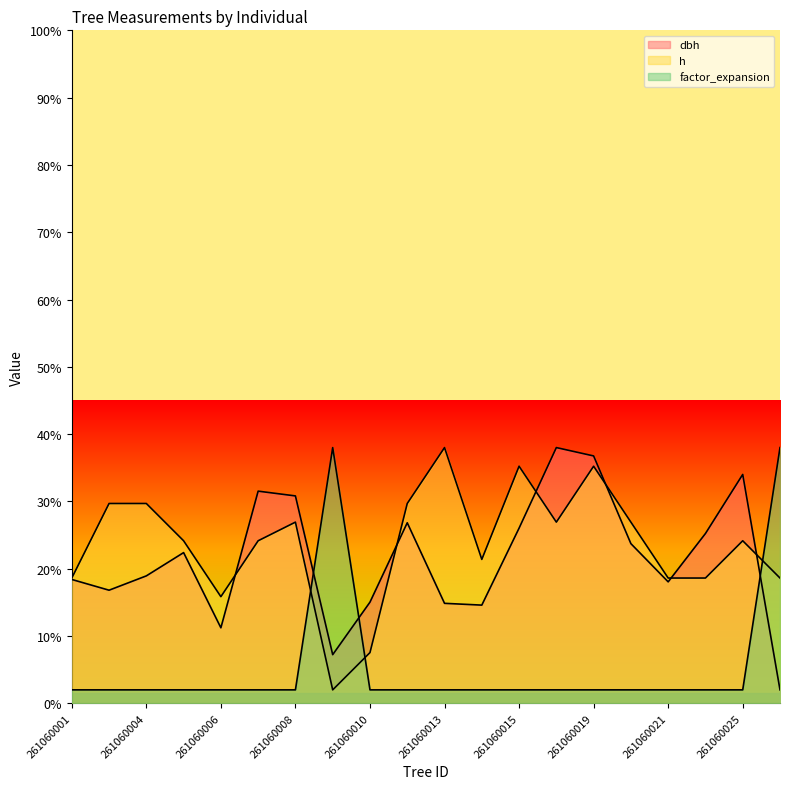

Reading right to left, list all the values displayed in this chart.

dbh: 2.0	34.0	25.2	18.0	23.7	36.8	38.0	26.0	14.6	14.9	26.8	15.0	7.2	30.8	31.5	11.2	22.4	18.9	16.8	18.4
h: 18.6	24.2	18.6	18.6	26.9	35.2	26.9	35.2	21.4	38.0	29.7	7.5	2.0	26.9	24.2	15.8	24.2	29.7	29.7	18.6
factor_expansion: 38.0	2.0	2.0	2.0	2.0	2.0	2.0	2.0	2.0	2.0	2.0	2.0	38.0	2.0	2.0	2.0	2.0	2.0	2.0	2.0